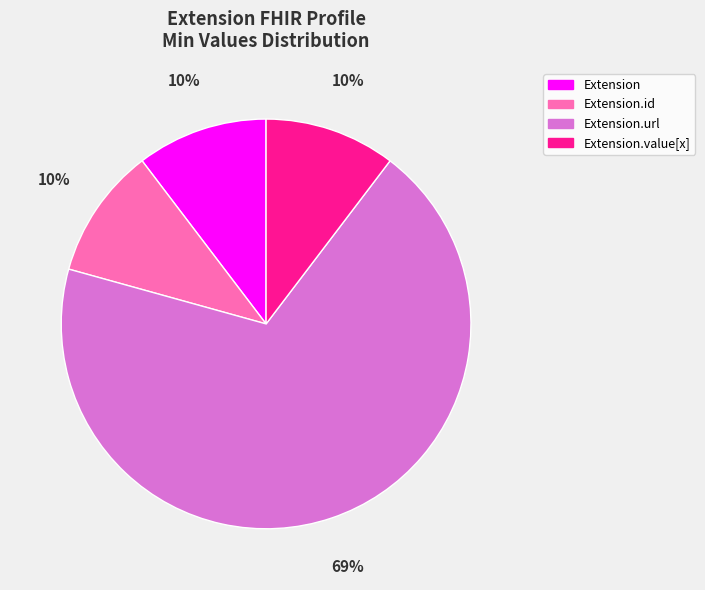

To the nearest percent, what is the average slice percentage?

25%